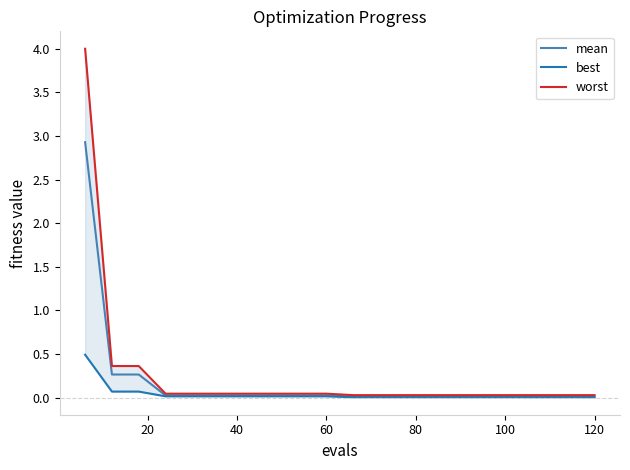

List the series in order of their peak value, highest first.

worst, mean, best